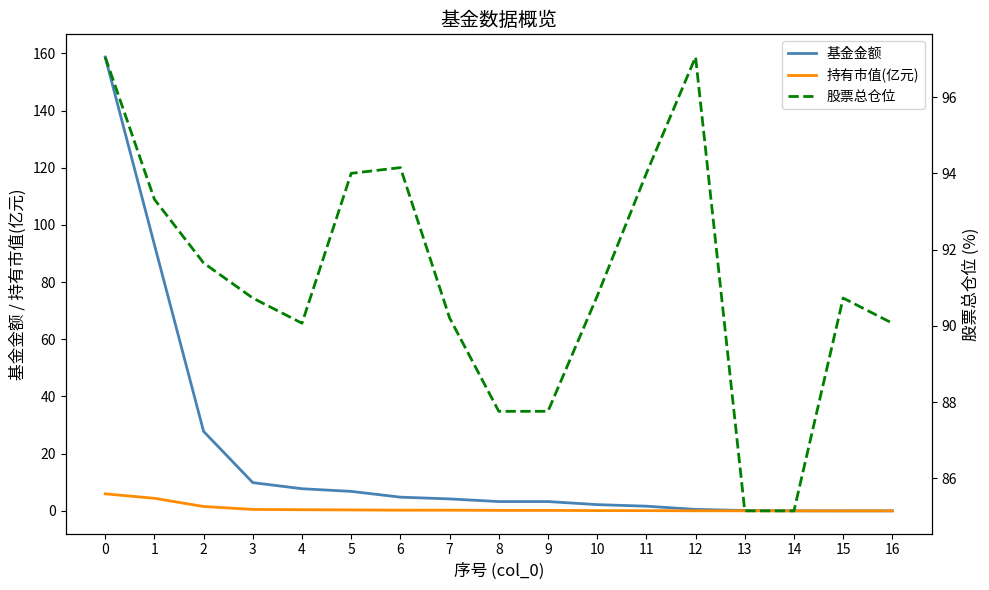

Does the chart display data point markers on the line(s)?

No